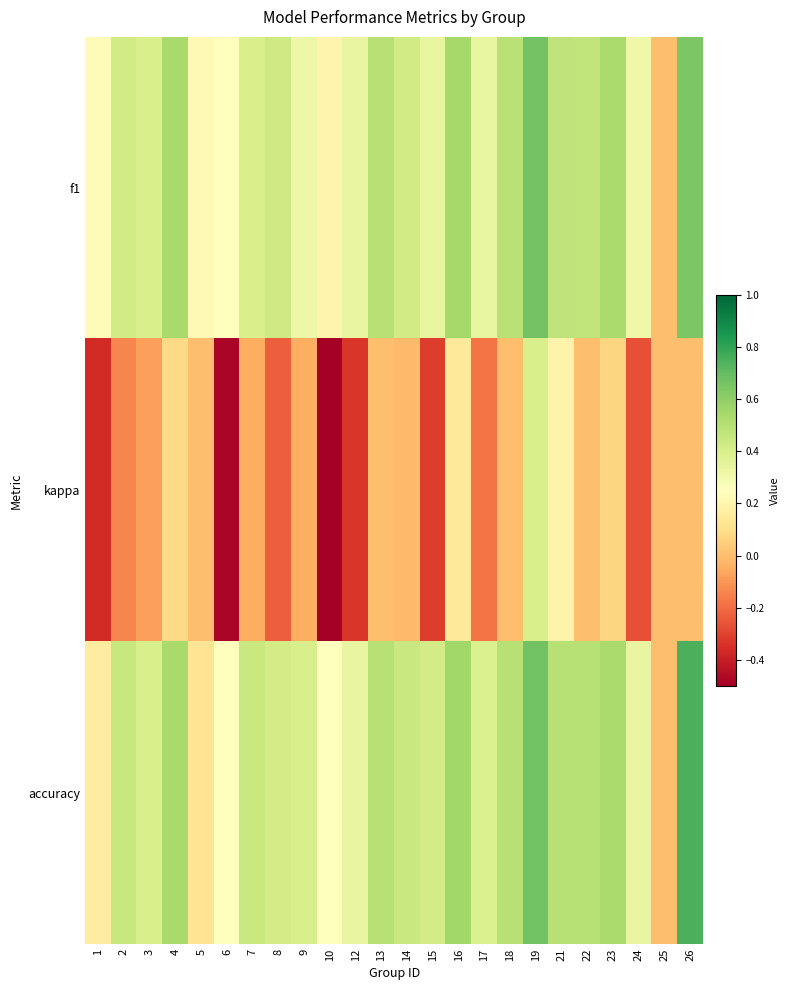

What is the greatest value displayed?

0.8